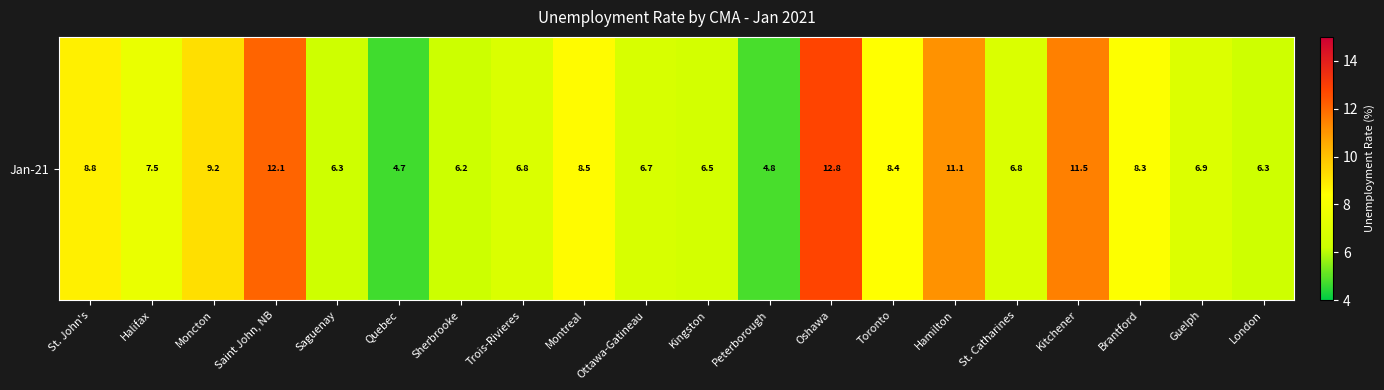

Which has a higher value, London or St. John's?

St. John's